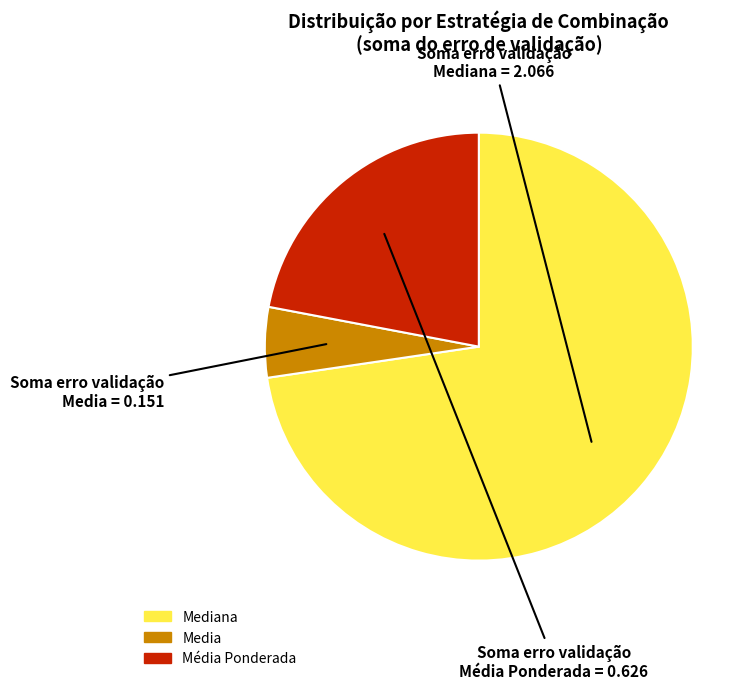

Does any single category account for the majority?

Yes